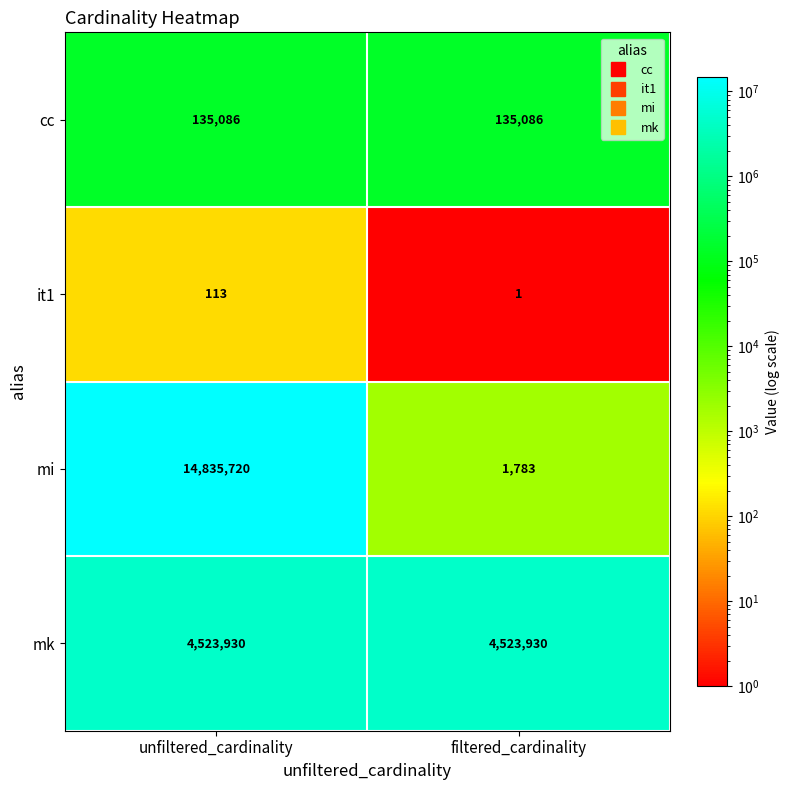

At which category does the chart reach its peak across all series?

unfiltered_cardinality